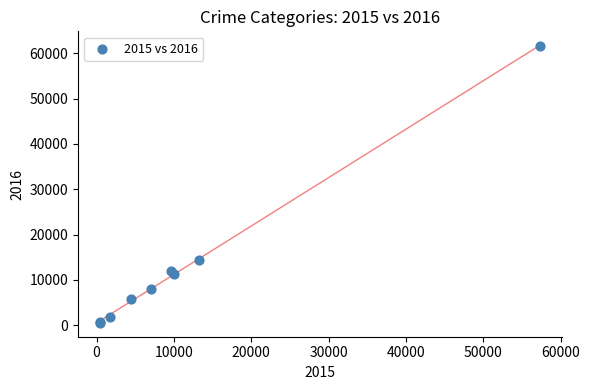

What Y value in the scatter plot is closest to 31069?

14289